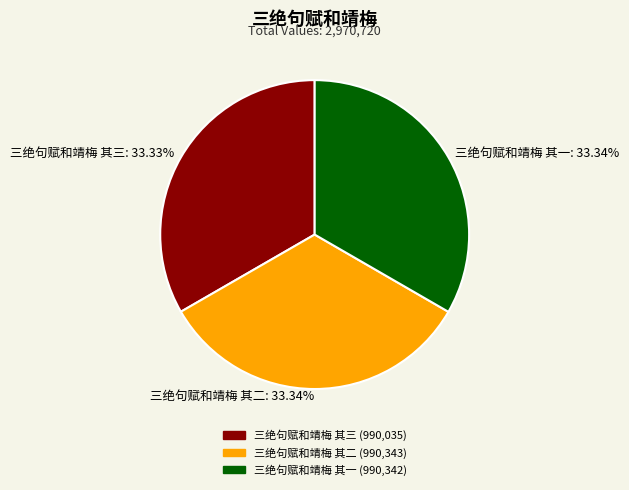

Is there any slice that represents more than half of the pie?

No